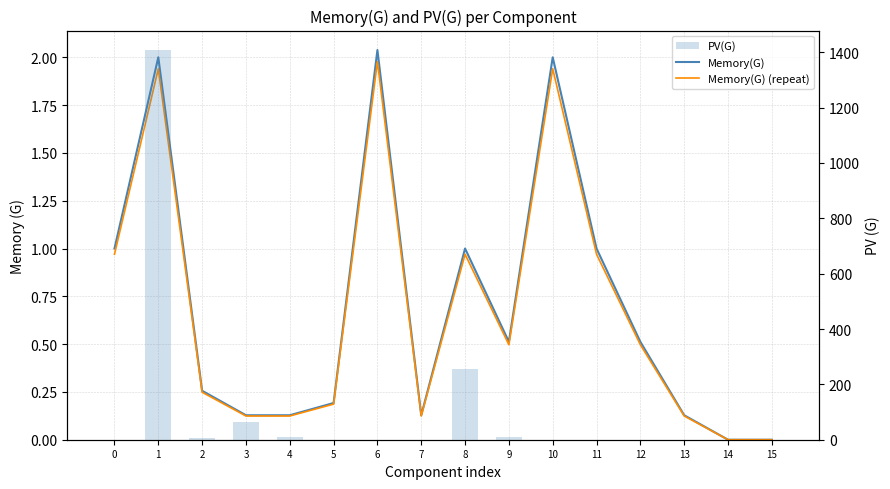

Are the bars grouped side by side (vs. stacked)?

Yes